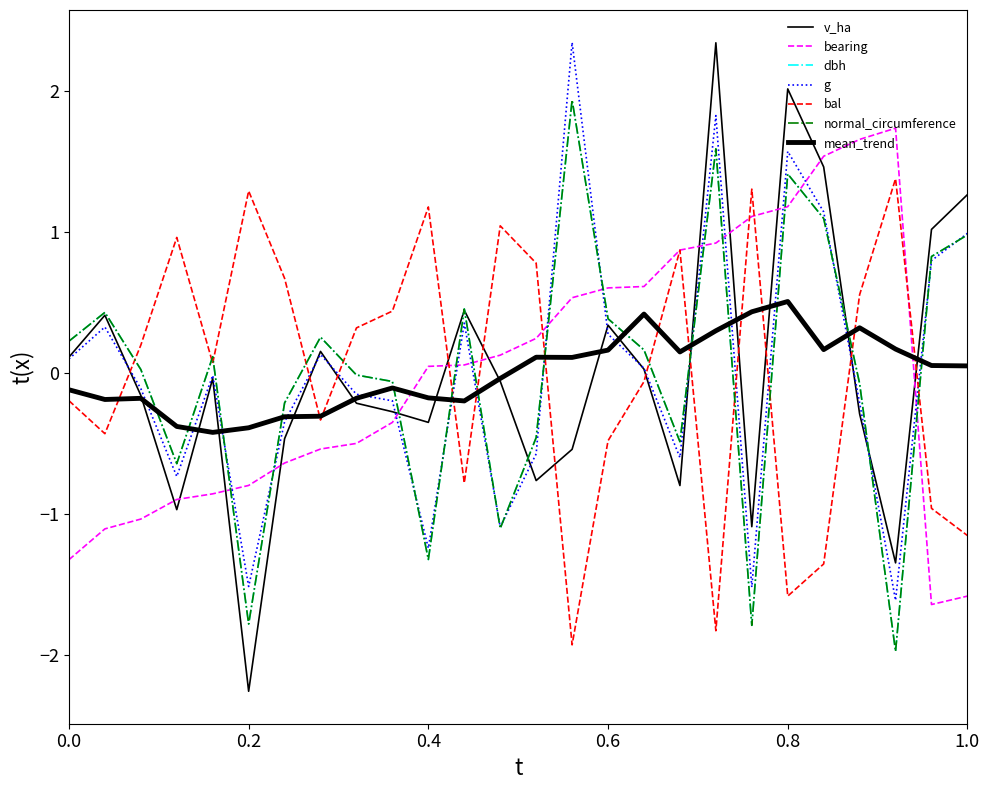

What is the smallest value displayed?

-2.3